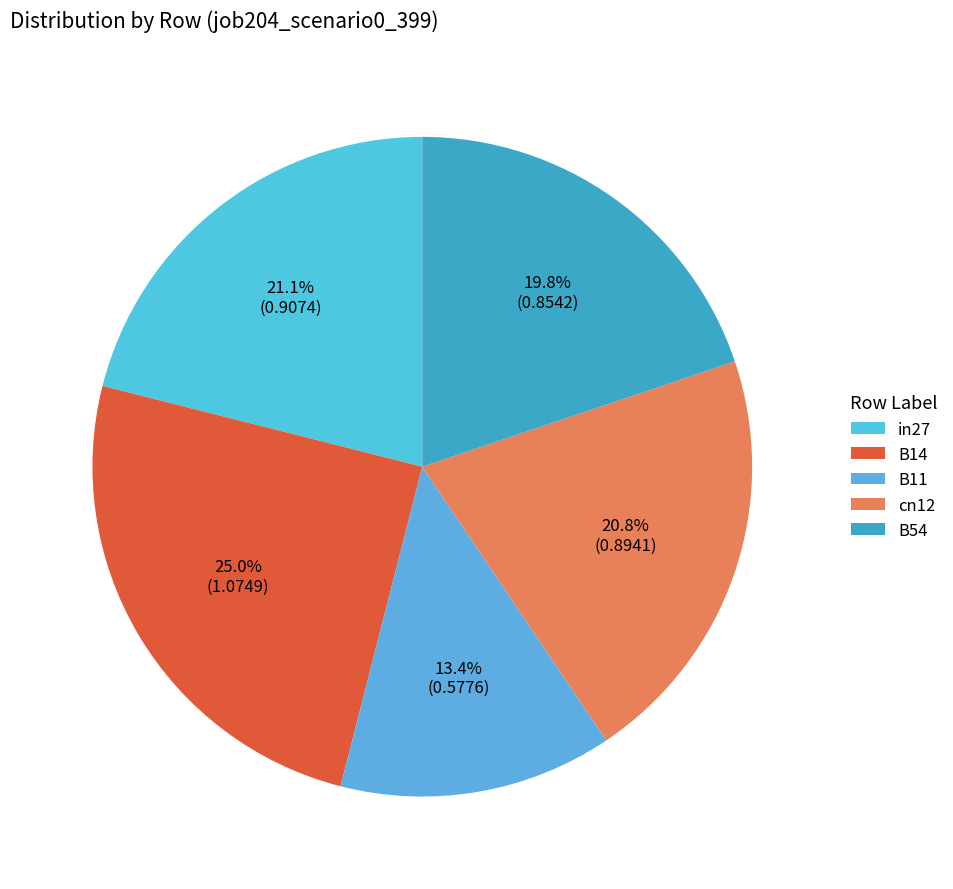

How many slices are in this pie chart?

5